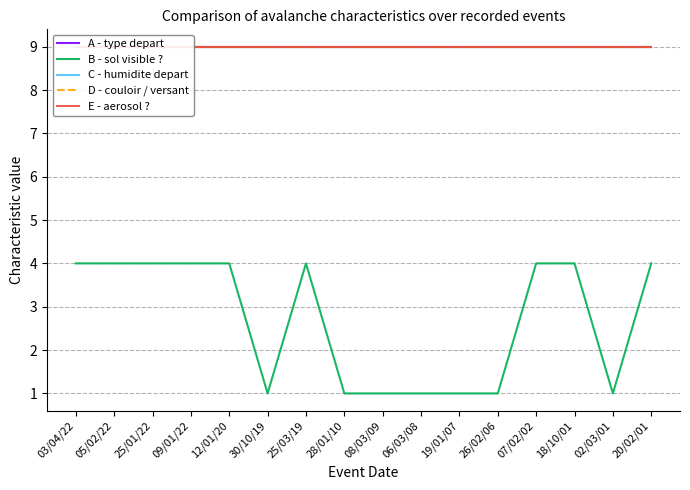

True or false: A - type depart has more than 0 interior local peaks.

False